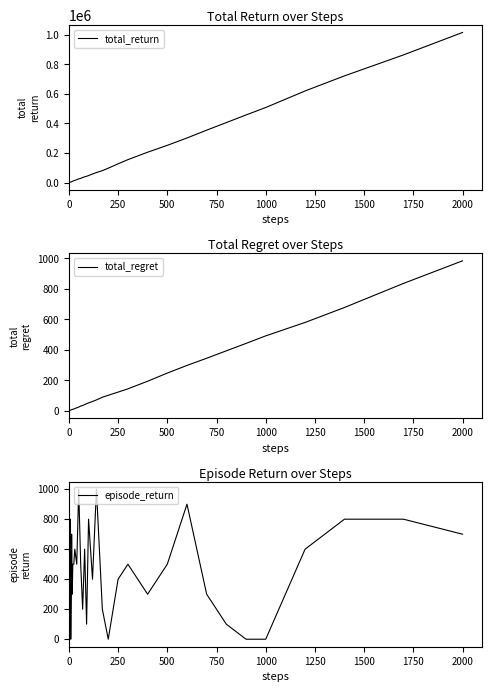

True or false: total_return and total_regret cross at least once.

False